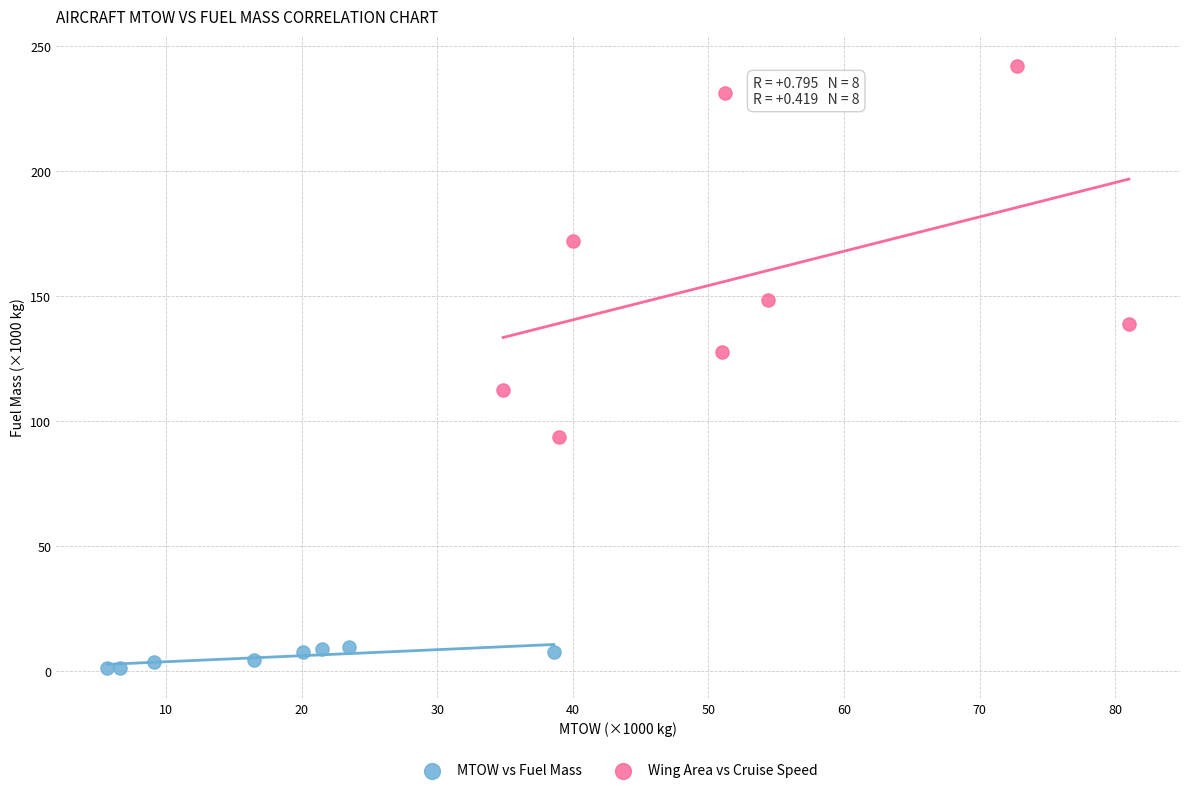

Which series contains the highest Y value?

Wing Area vs Cruise Speed